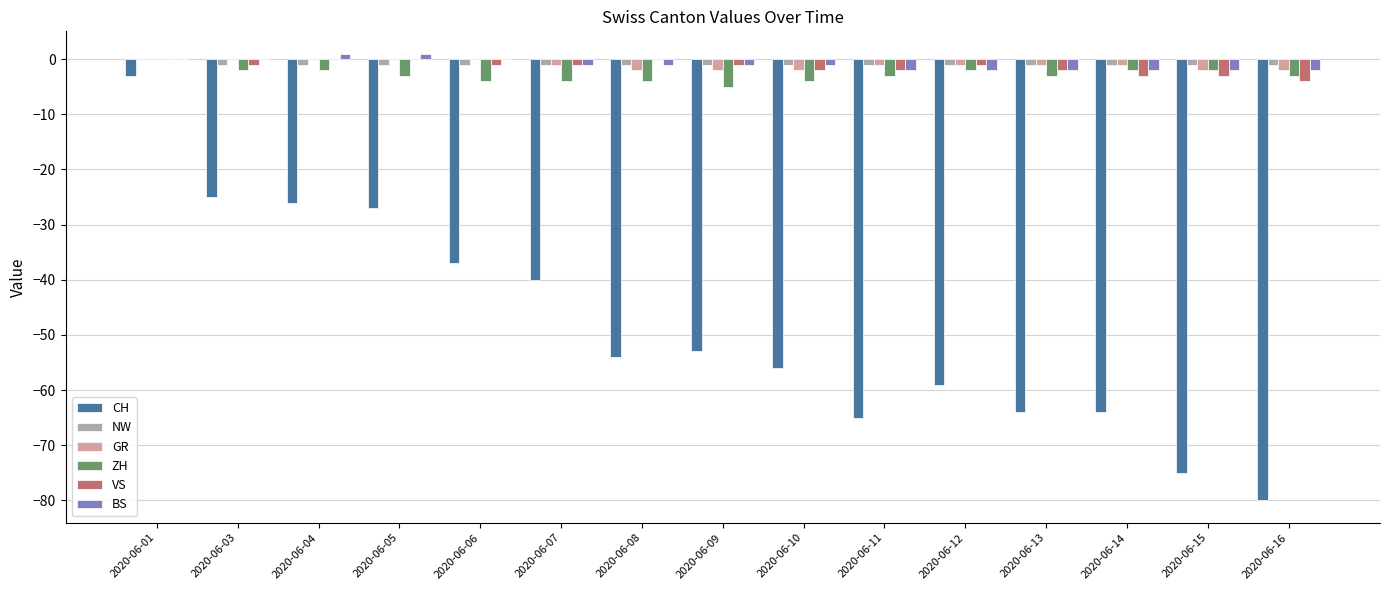

Between 2020-06-05 and 2020-06-08, which series saw the biggest shift?

CH